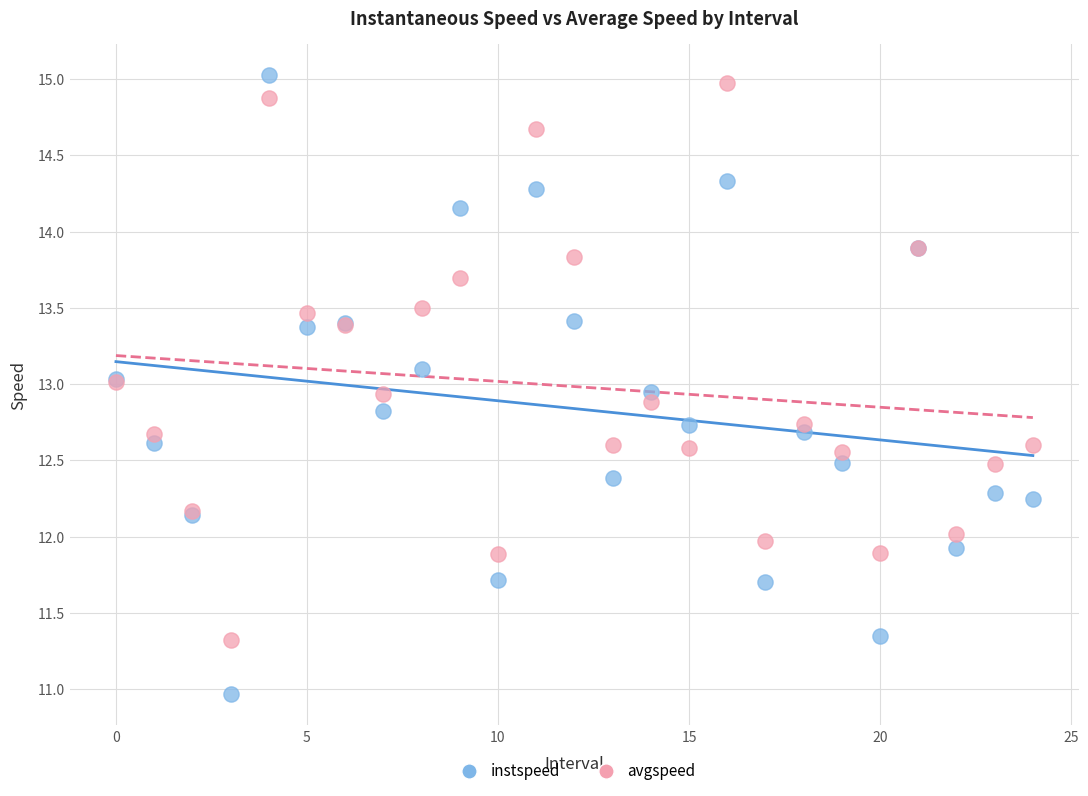

What are all the series names shown in the legend?

instspeed, avgspeed